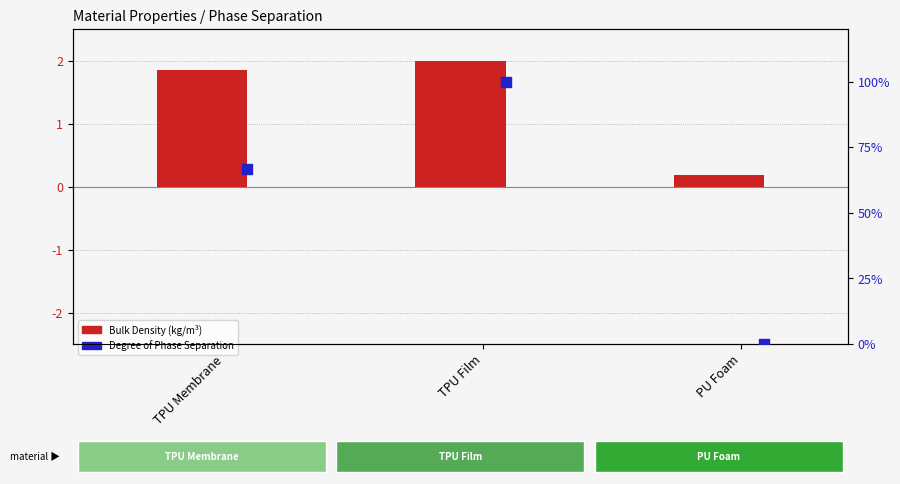

Which series reaches the minimum Y coordinate?

Degree of Phase Separation